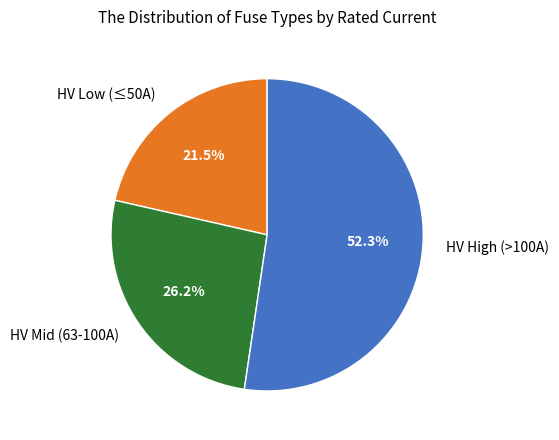

Rank the categories by value from highest to lowest.

HV High (>100A), HV Mid (63-100A), HV Low (≤50A)